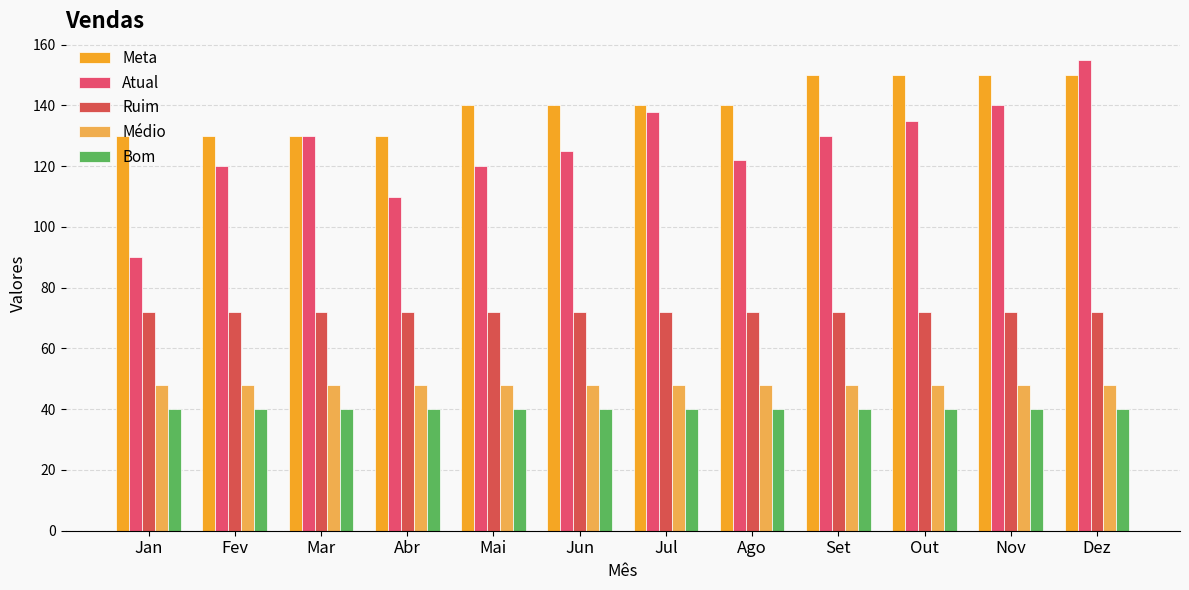

Which series has the largest total across all categories?

Meta